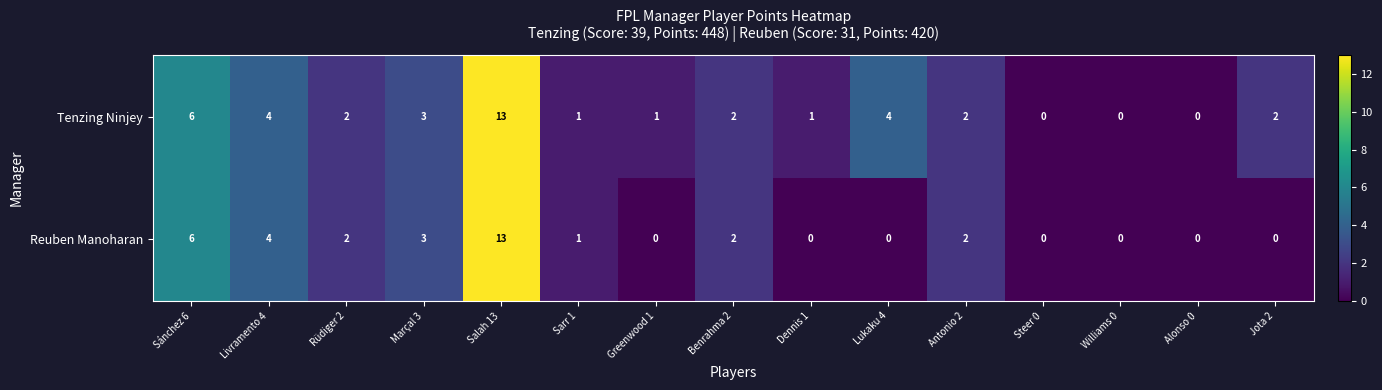

The value of Reuben Manoharan at Rüdiger 2 is 1. True or false?

False